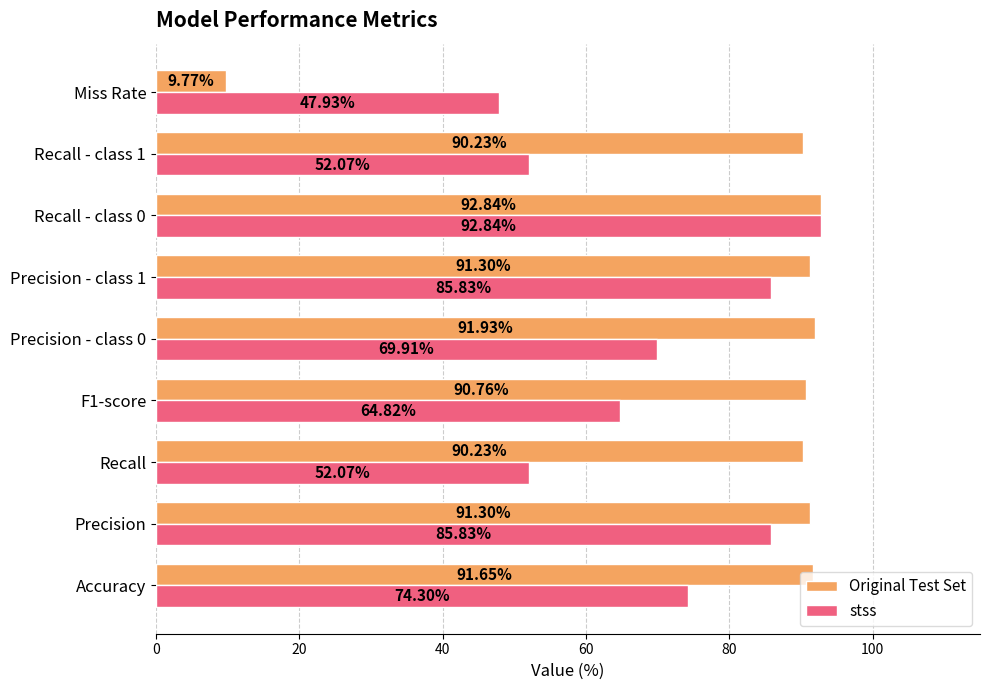

What is the difference between the maximum and minimum values in the Original Test Set series?

83.1